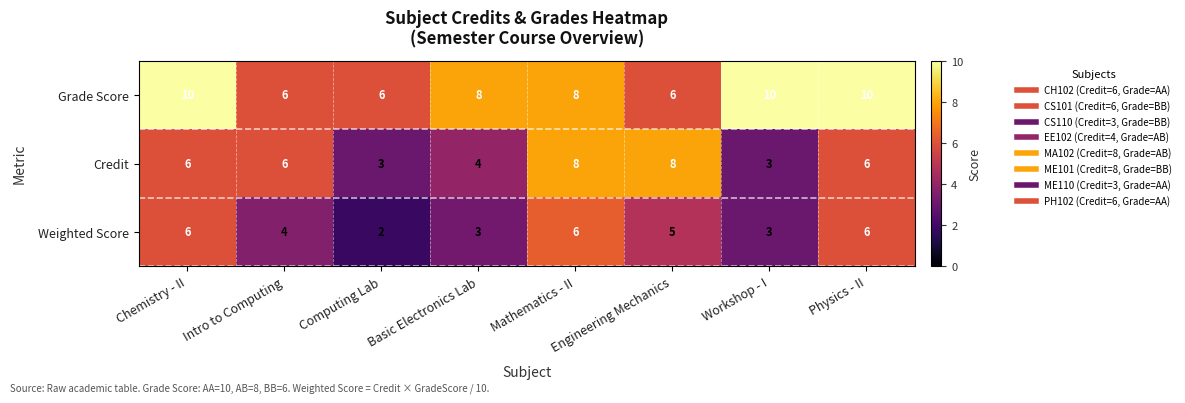

Which series changed the most between Chemistry - II and Intro to Computing?

Grade Score